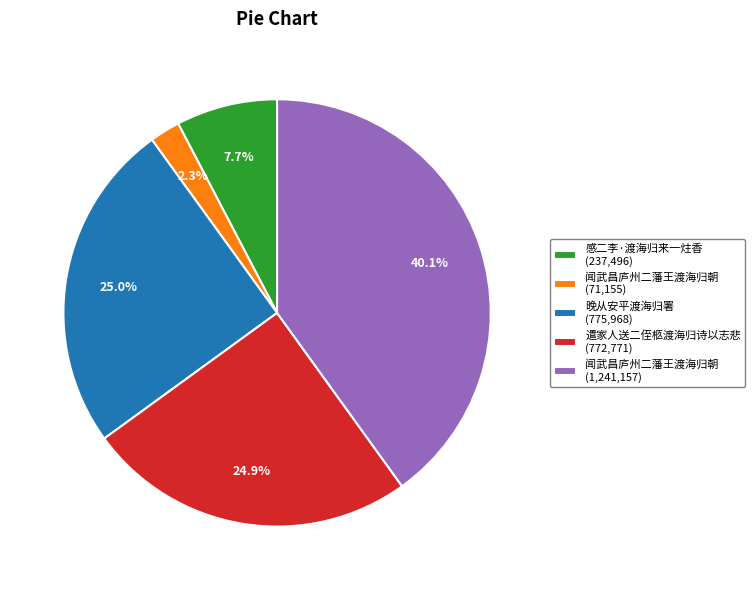

Combined, do 闻武昌庐州二藩王渡海归朝 (71,155) and 感二李·渡海归来一炷香 (237,496) account for over 50%?

No